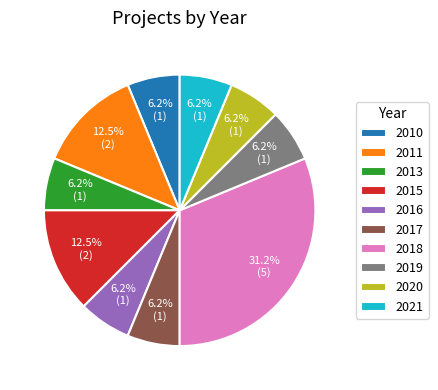

Which slice is the largest?

2018